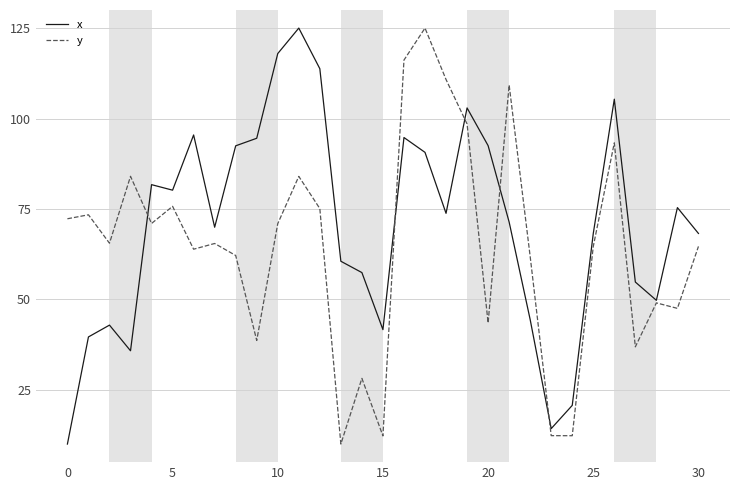

At how many categories does at least one series exceed 17?

30